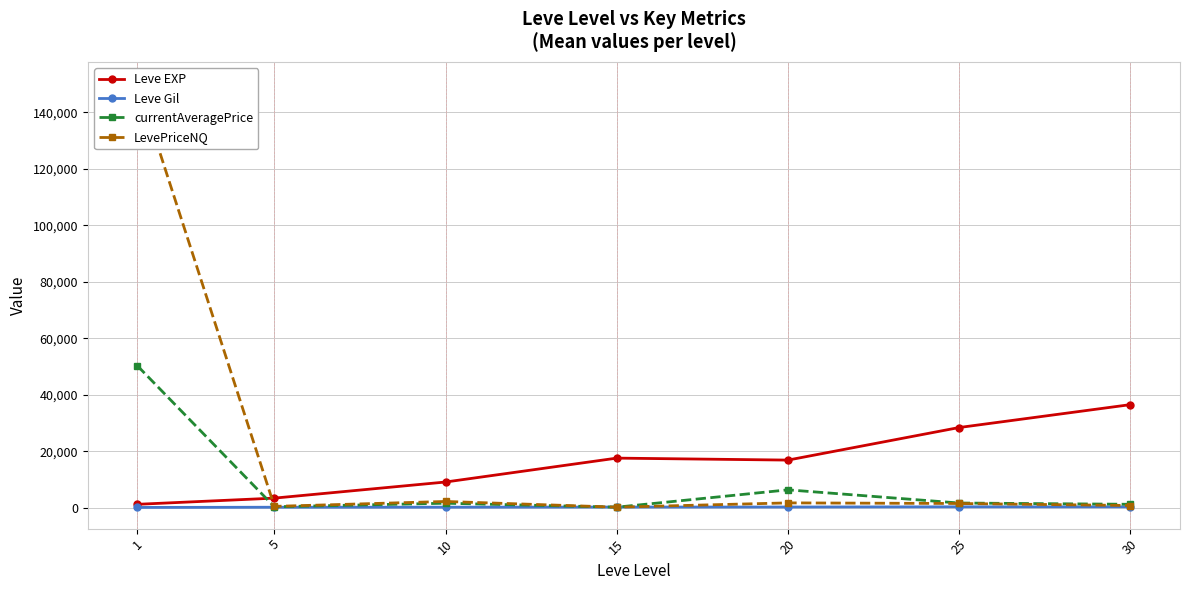

Between 10 and 15, which is larger?

15